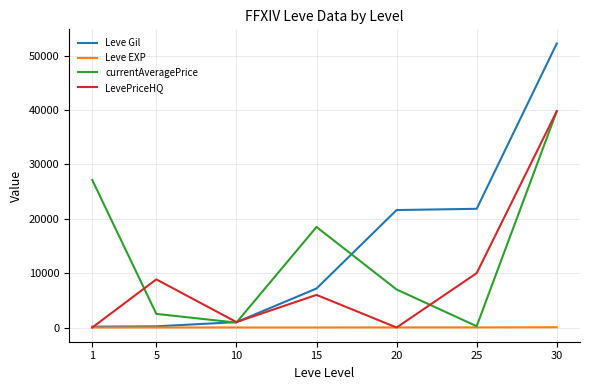

What is the sum of all LevePriceHQ values?

65625